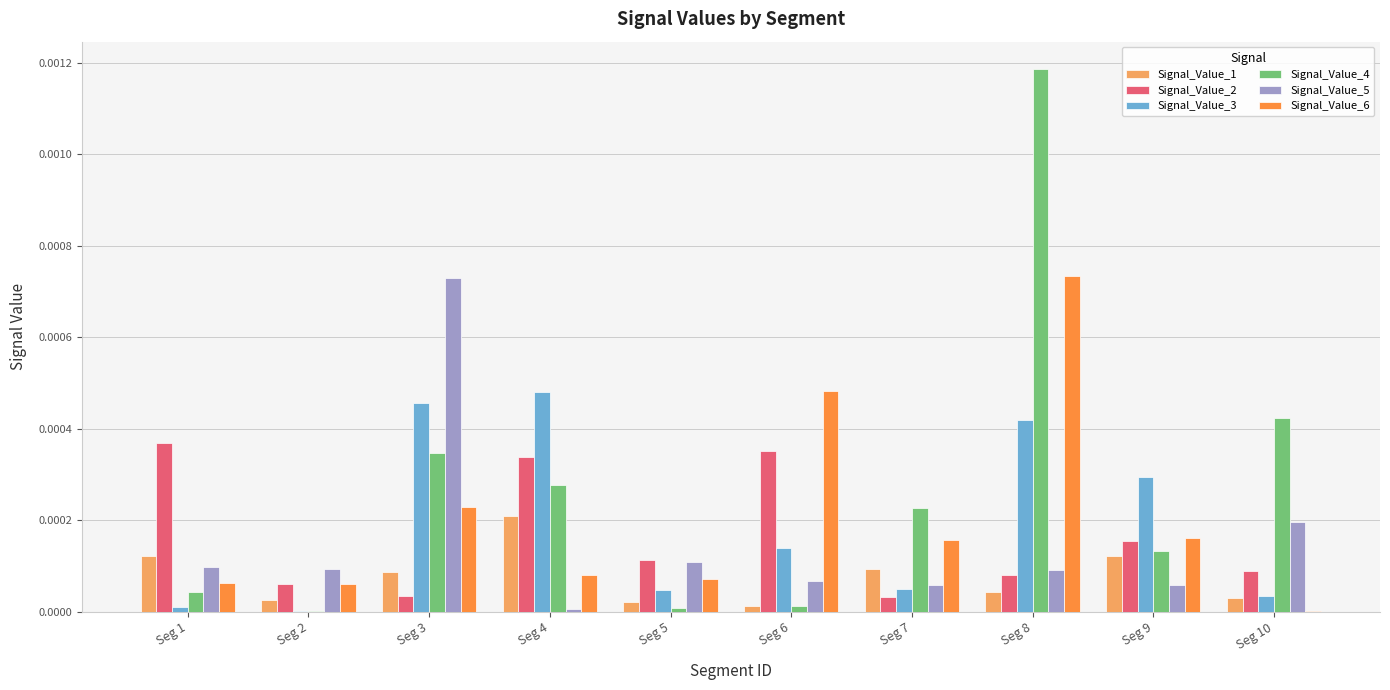

Are the bars grouped side by side (vs. stacked)?

Yes